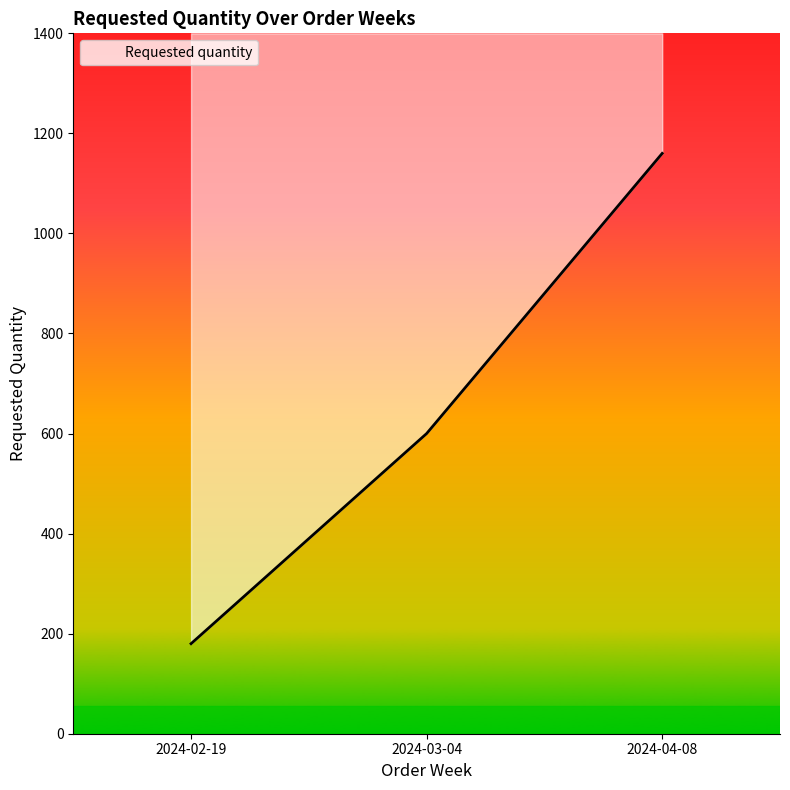

Does the chart have visible grid lines?

No